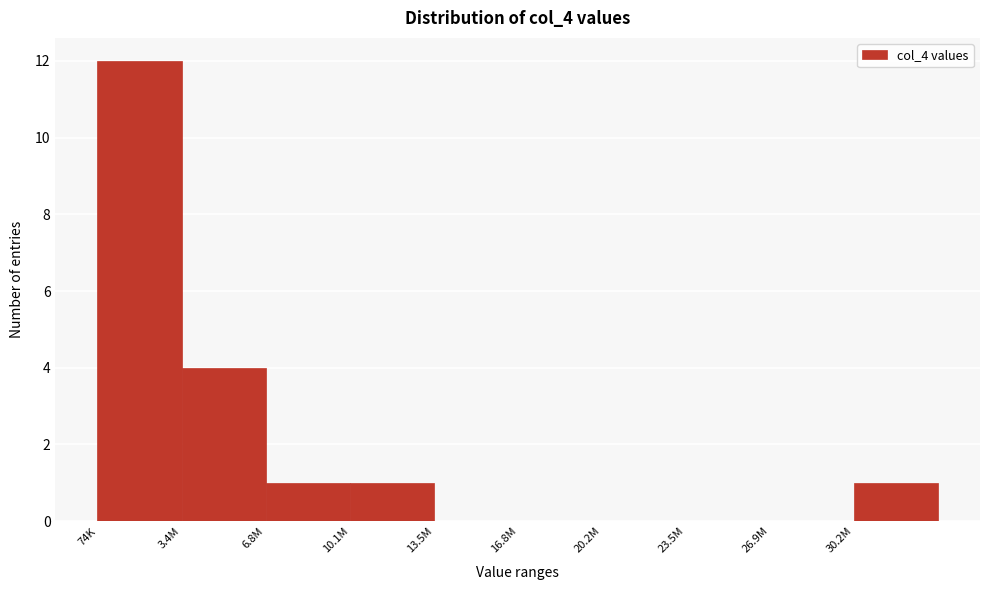

Reading left to right, what are all the values shown in this chart?

74K=12	3.4M=4	6.8M=1	10.1M=1	13.5M=0	16.8M=0	20.2M=0	23.5M=0	26.9M=0	30.2M=1